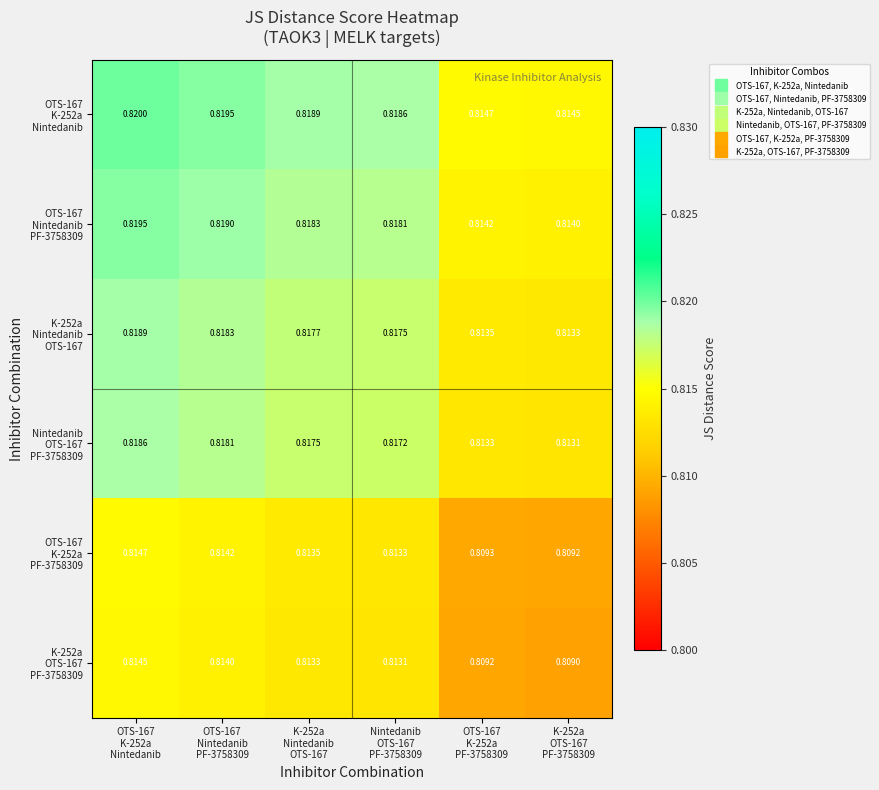

What is the minimum value shown in the chart?

0.8